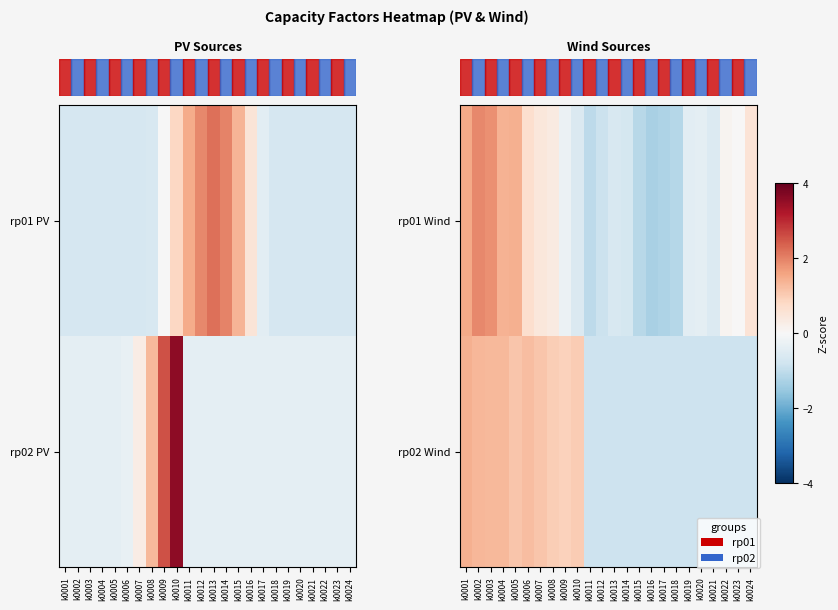

List the labels in order of row_0 value, smallest first.

k0016, k0017, k0018, k0015, k0011, k0012, k0014, k0013, k0010, k0021, k0019, k0020, k0009, k0023, k0022, k0008, k0007, k0024, k0006, k0004, k0005, k0001, k0003, k0002